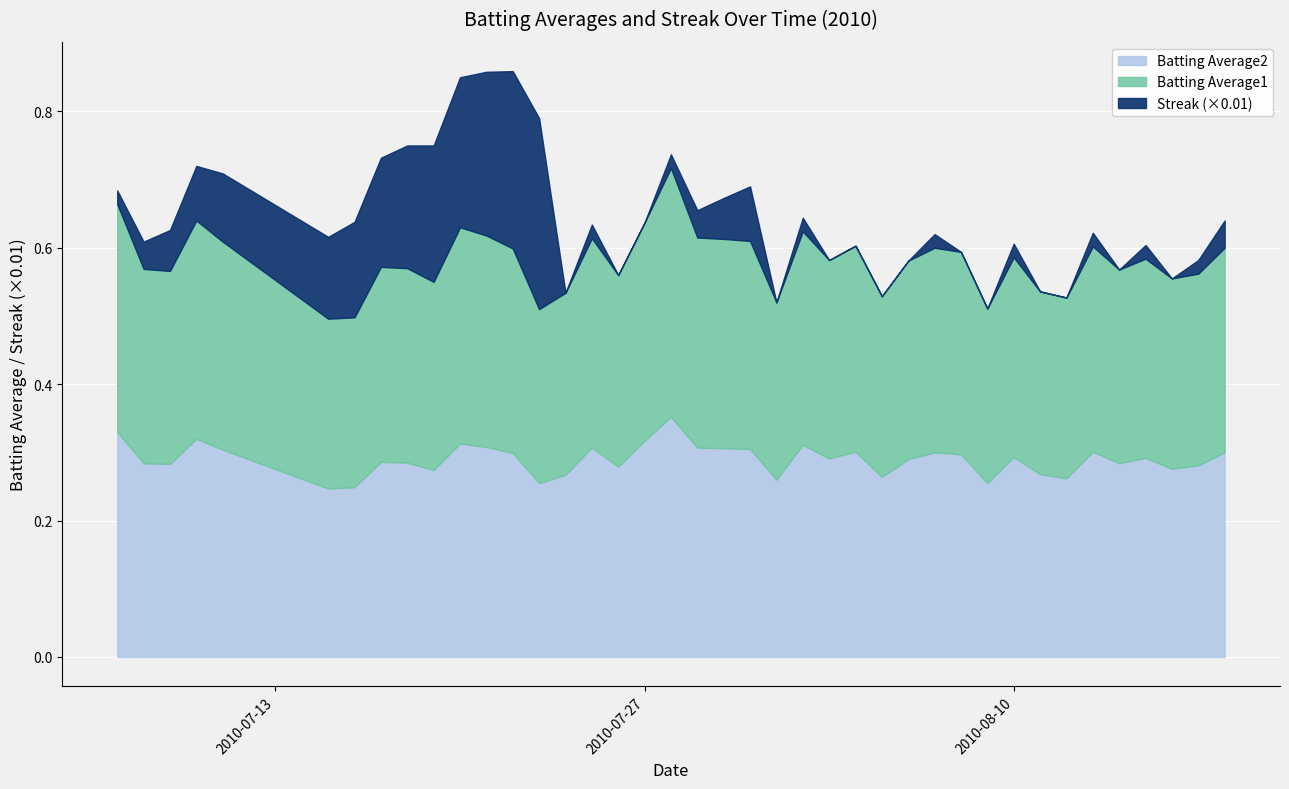

True or false: Batting Average2 has a value of 0.4 at 2010-07-24.

False